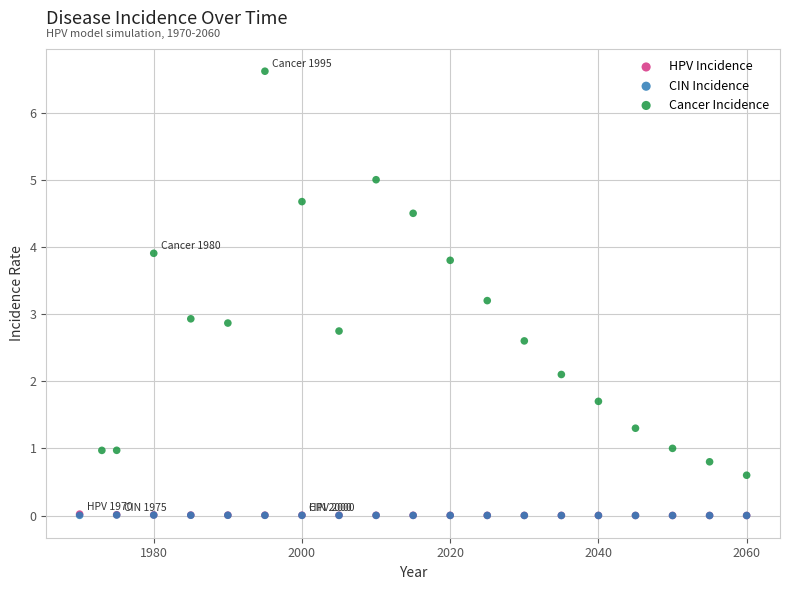

Which series contains the highest Y value?

Cancer Incidence